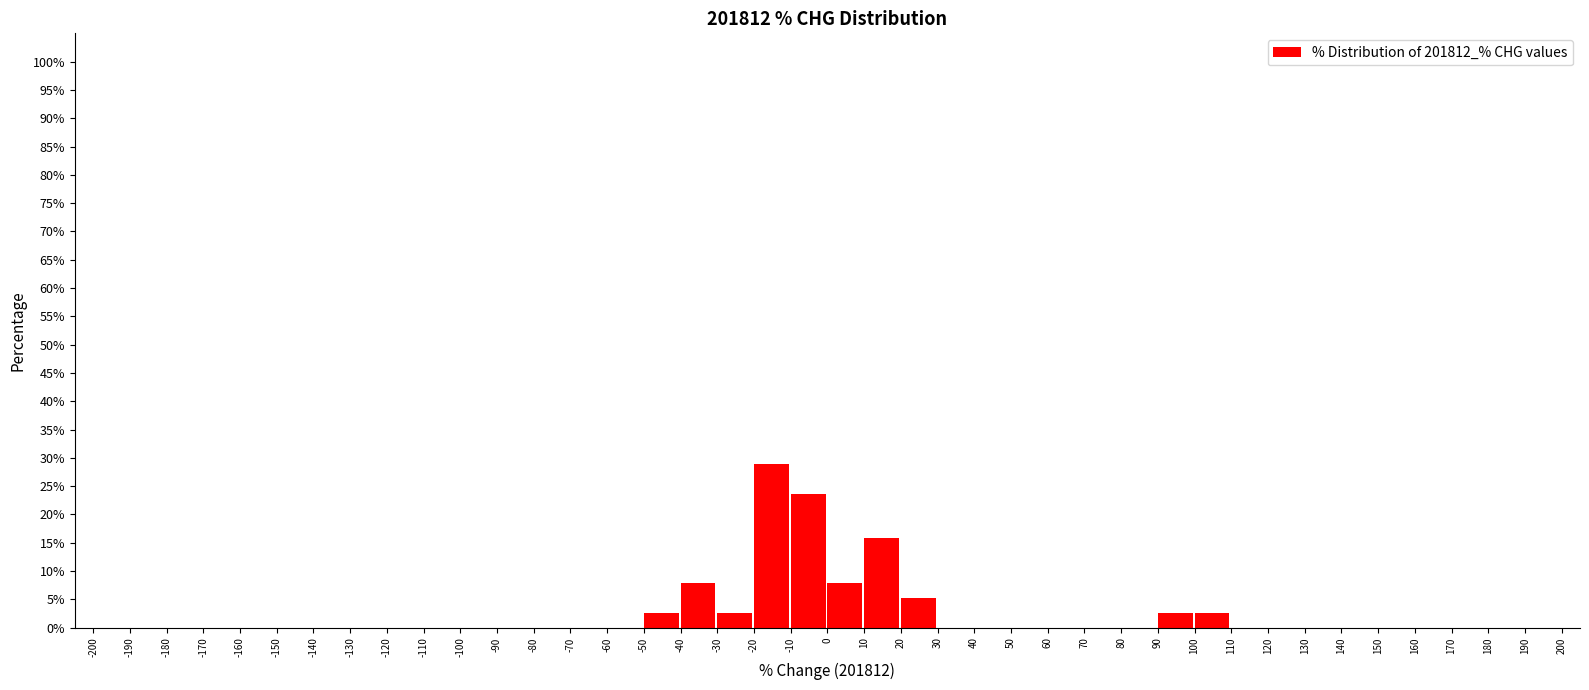

Reading left to right, transcribe this chart: for each bar, give the range it covers on the x-axis and its height. The values are not printed on the chart, so give them approximately, as read against the axis.

-200 to -190: 0
-190 to -180: 0
-180 to -170: 0
-170 to -160: 0
-160 to -150: 0
-150 to -140: 0
-140 to -130: 0
-130 to -120: 0
-120 to -110: 0
-110 to -100: 0
-100 to -90: 0
-90 to -80: 0
-80 to -70: 0
-70 to -60: 0
-60 to -50: 0
-50 to -40: 2.5
-40 to -30: 8.0
-30 to -20: 2.5
-20 to -10: 29.0
-10 to 0: 23.5
0 to 10: 8.0
10 to 20: 16.0
20 to 30: 5.5
30 to 40: 0
40 to 50: 0
50 to 60: 0
60 to 70: 0
70 to 80: 0
80 to 90: 0
90 to 100: 2.5
100 to 110: 2.5
110 to 120: 0
120 to 130: 0
130 to 140: 0
140 to 150: 0
150 to 160: 0
160 to 170: 0
170 to 180: 0
180 to 190: 0
190 to 200: 0